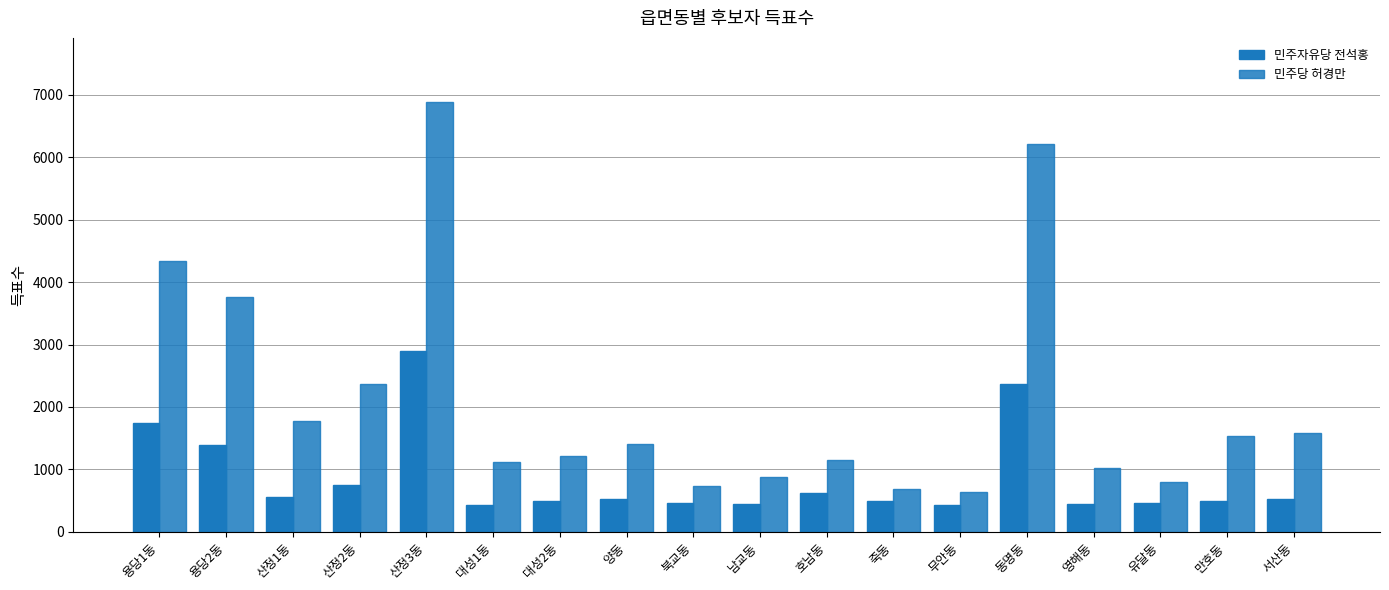

Does the chart contain stacked bars?

No